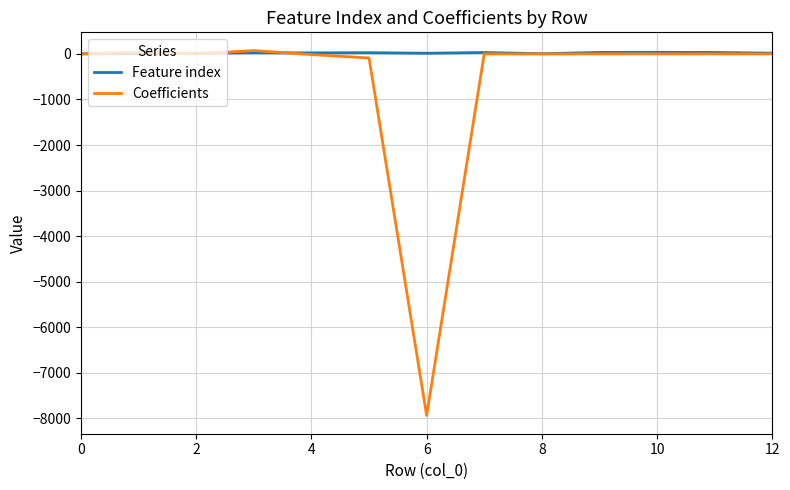

What is the minimum value for Coefficients?

-7935.0